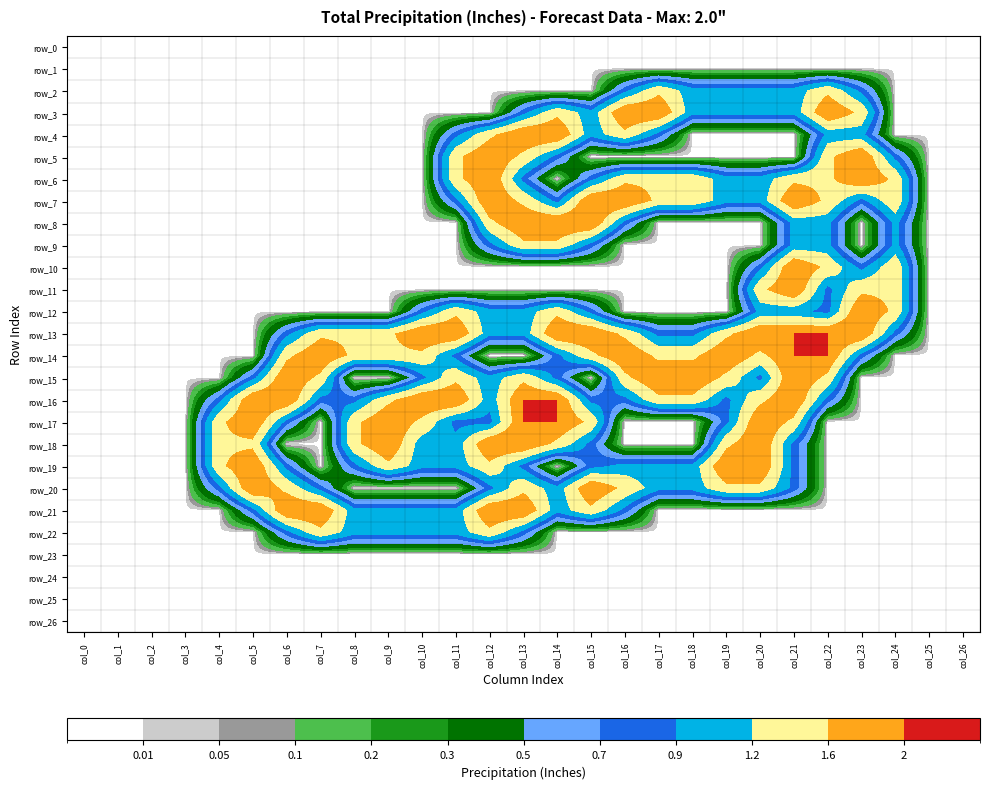

At col_0, list the series in order from smallest to largest.

row_0, row_1, row_2, row_3, row_4, row_5, row_6, row_7, row_8, row_9, row_10, row_11, row_12, row_13, row_14, row_15, row_16, row_17, row_18, row_19, row_20, row_21, row_22, row_23, row_24, row_25, row_26